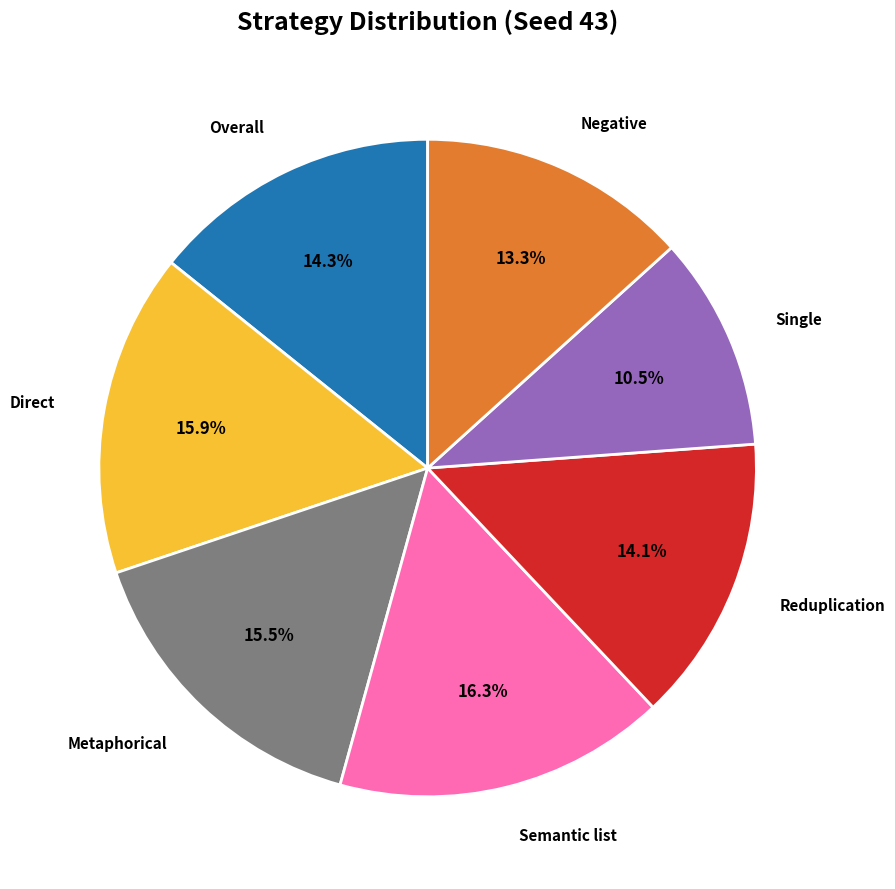

Is there a majority slice in this chart?

No